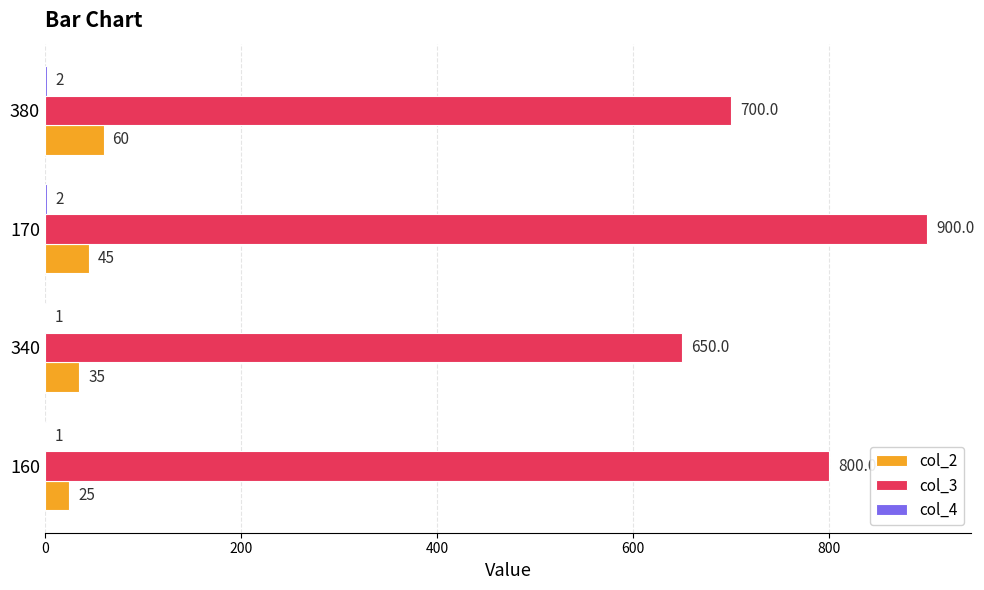

What is the greatest value displayed?

900